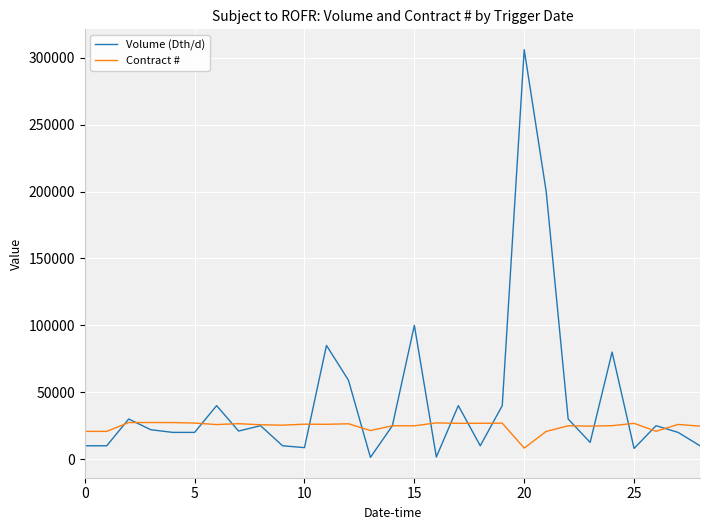

Which series has the largest total across all categories?

Volume (Dth/d)